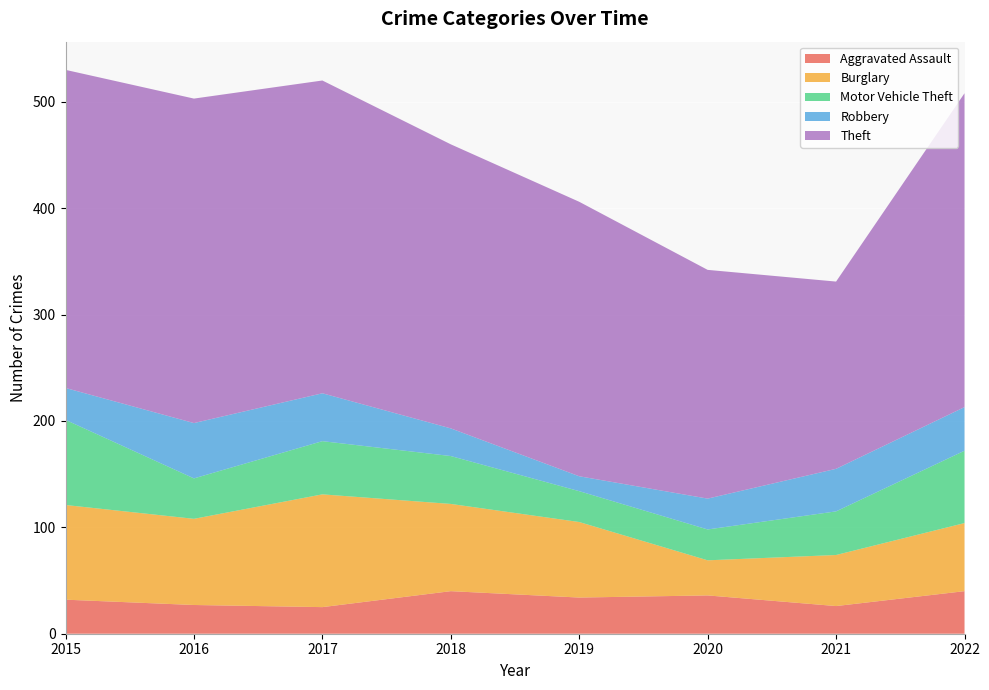

Reading left to right, transcribe all the data shown in this chart.

Aggravated Assault: 2015=32	2016=27	2017=25	2018=40	2019=34	2020=36	2021=26	2022=40
Burglary: 2015=89	2016=81	2017=106	2018=82	2019=71	2020=33	2021=48	2022=64
Motor Vehicle Theft: 2015=80	2016=38	2017=50	2018=45	2019=29	2020=29	2021=41	2022=68
Robbery: 2015=30	2016=52	2017=45	2018=26	2019=14	2020=29	2021=40	2022=41
Theft: 2015=299	2016=305	2017=294	2018=267	2019=258	2020=215	2021=176	2022=295